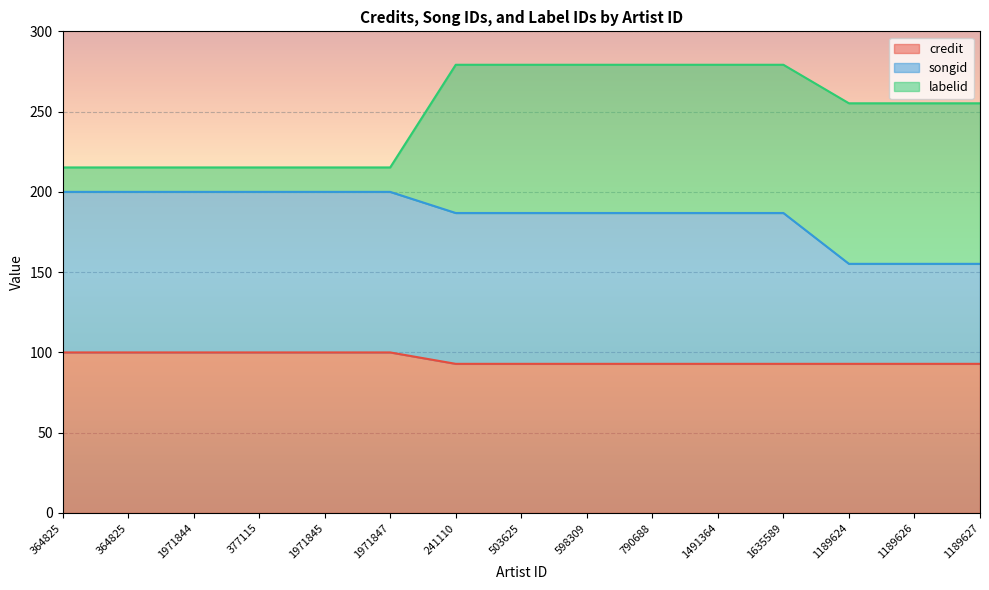

Is it true that credit equals 39.4 at 1189627?

False